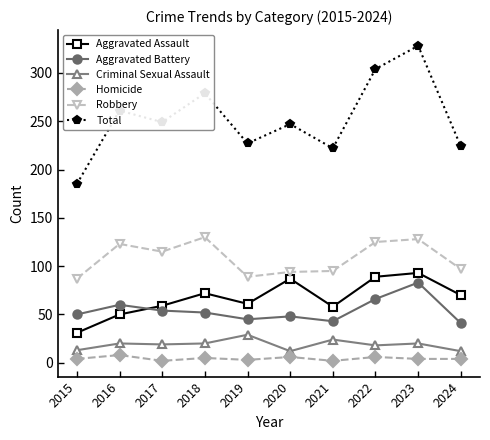

In Total, how many points are higher than both neighbors (excluding endpoints)?

4